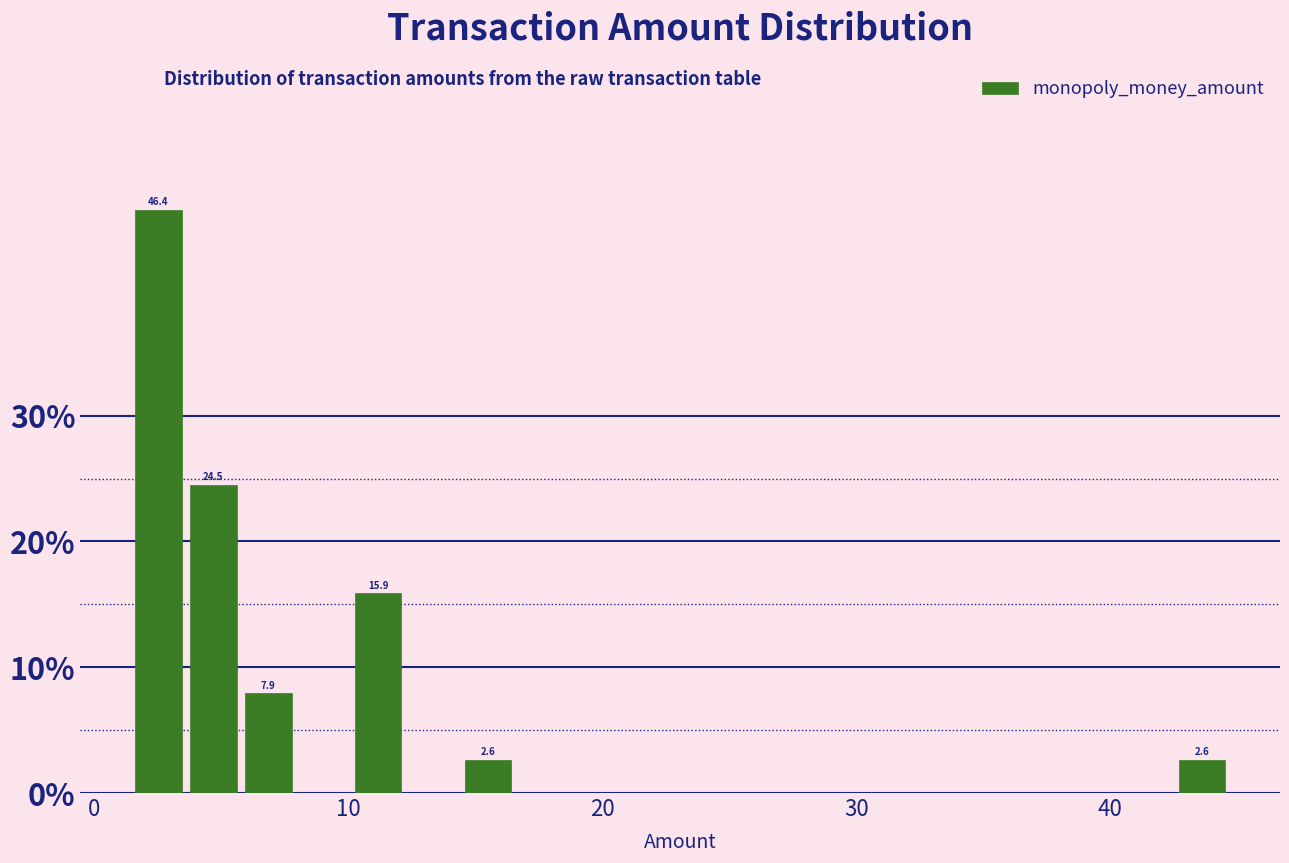

Read against the x-axis, roughly where is the centre of the tallest bar?

3